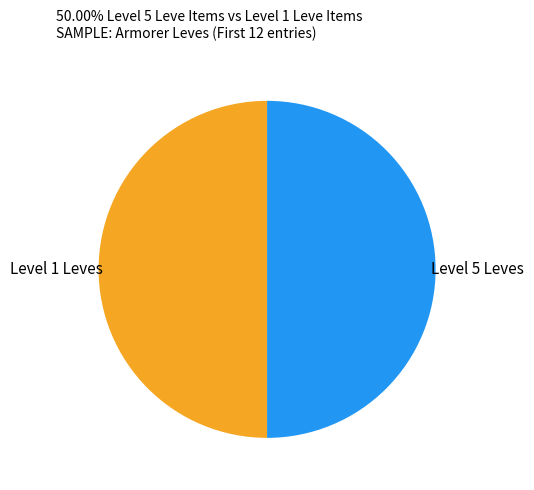

The Level 1 Leves slice represents 62% of the pie. True or false?

False